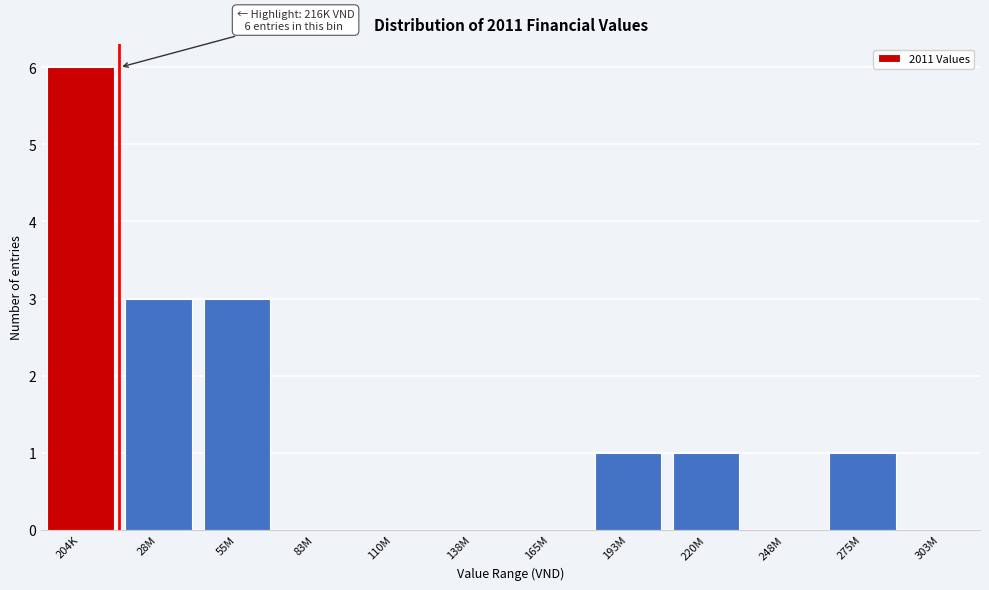

Reading right to left, list all the values displayed in this chart.

275M=1	248M=0	220M=1	193M=1	165M=0	138M=0	110M=0	83M=0	55M=3	28M=3	204K=6